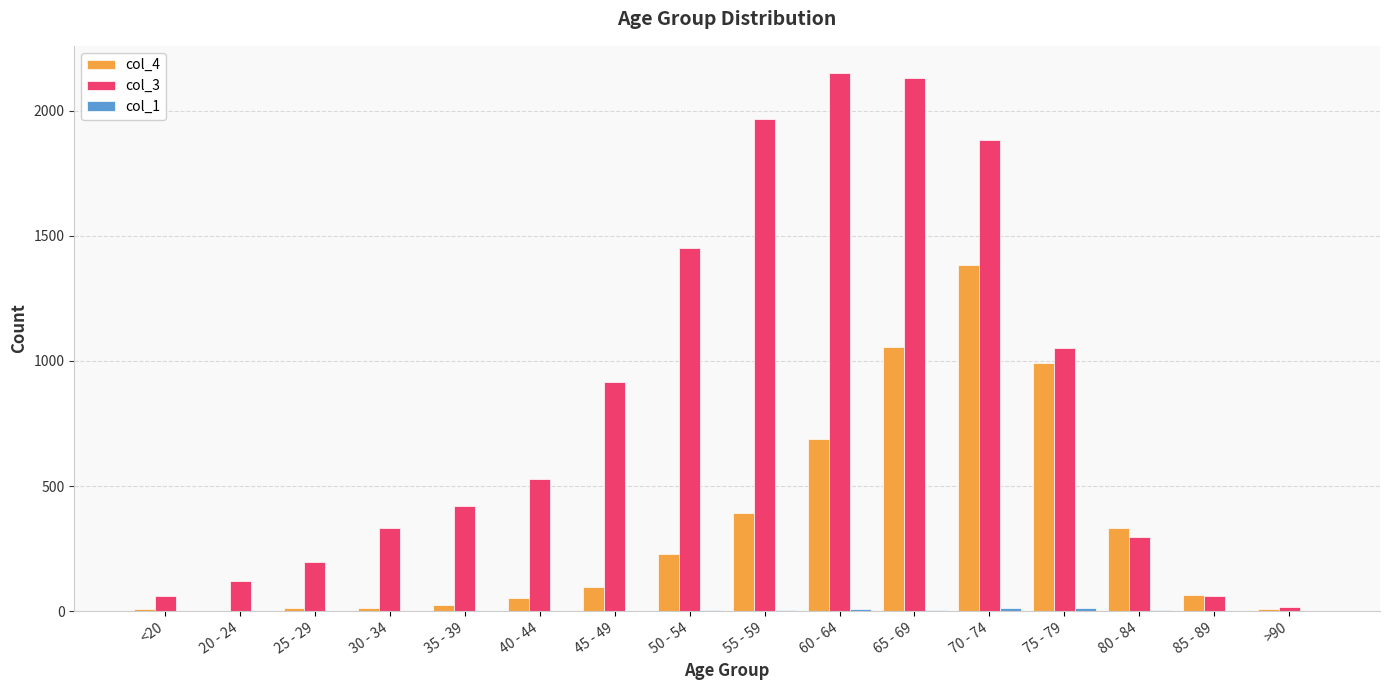

Are the bars horizontal?

No